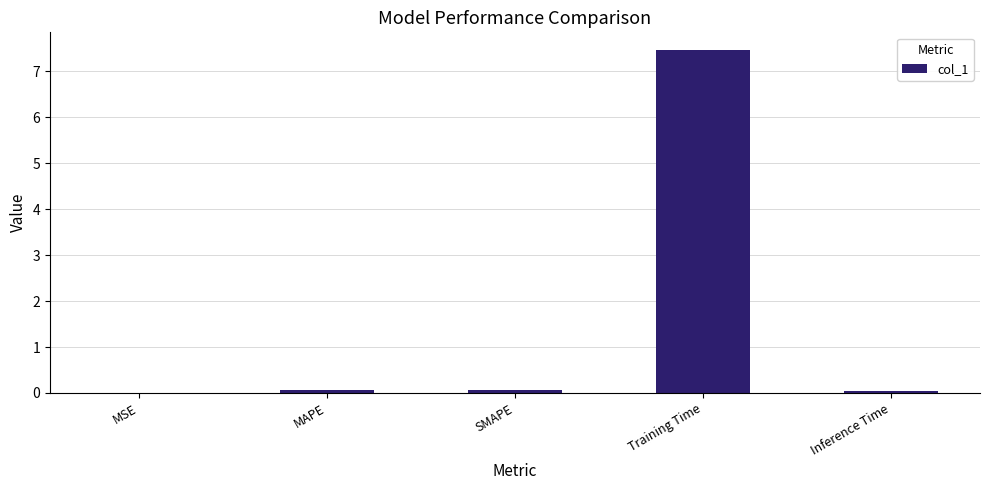

What is the difference between the values at MAPE and Training Time?

7.4